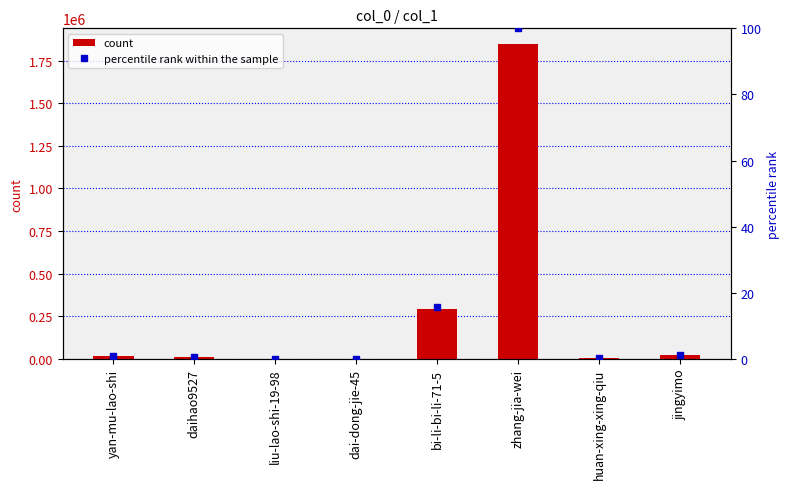

Which series has the widest spread of values?

count